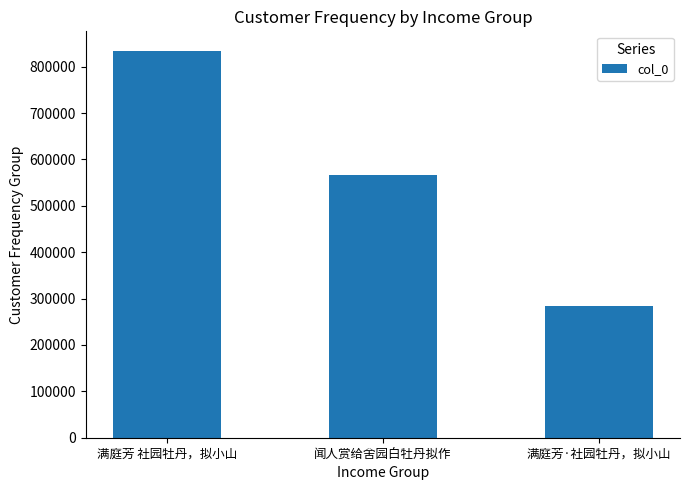

Rank the categories by value from highest to lowest.

满庭芳 社园牡丹，拟小山, 闻人赏给舍园白牡丹拟作, 满庭芳·社园牡丹，拟小山